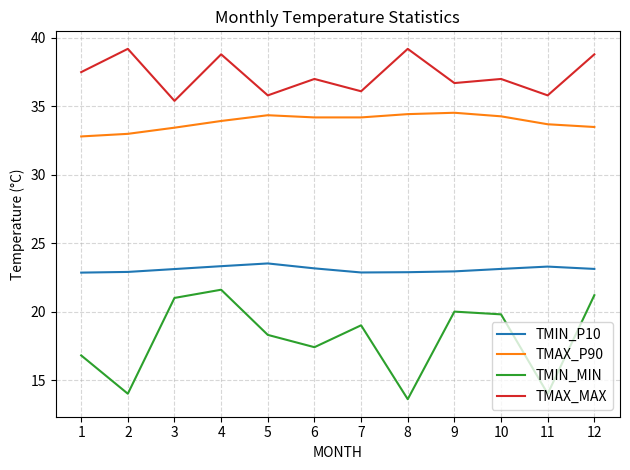

Is the value of TMAX_P90 at 4 greater than the value of TMIN_MIN at 12?

Yes